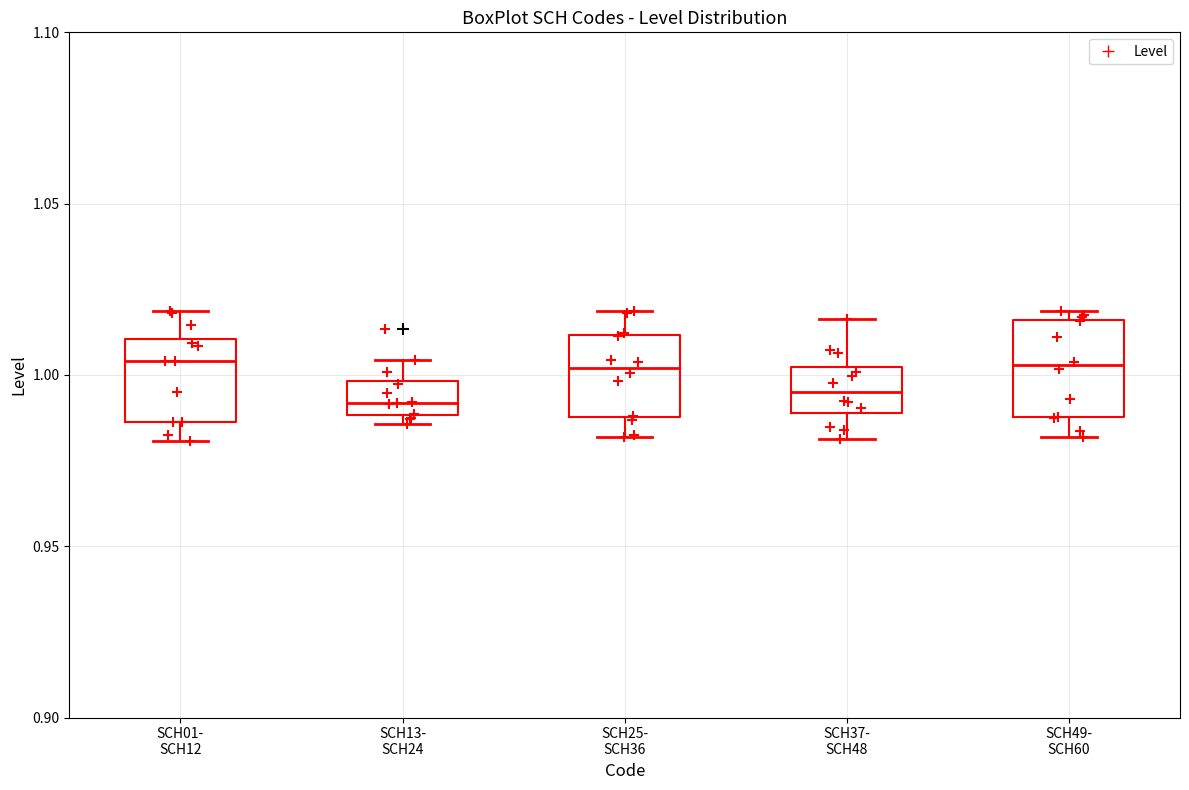

Reading left to right, read every box against the y-axis: the position of its median line, the range the box covers, and the ends of its whiskers. The values are not printed on the chart, so give them approximately, as read against the axis.

SCH01- SCH12: median 1.005, box 0.985 to 1.010, whiskers 0.980 to 1.020
SCH13- SCH24: median 0.990 (inside the box), box 0.990 to 1.000, whiskers 0.985 to 1.005
SCH25- SCH36: median 1.000, box 0.990 to 1.010, whiskers 0.980 to 1.020
SCH37- SCH48: median 0.995, box 0.990 to 1.000, whiskers 0.980 to 1.015
SCH49- SCH60: median 1.005, box 0.990 to 1.015, whiskers 0.980 to 1.020